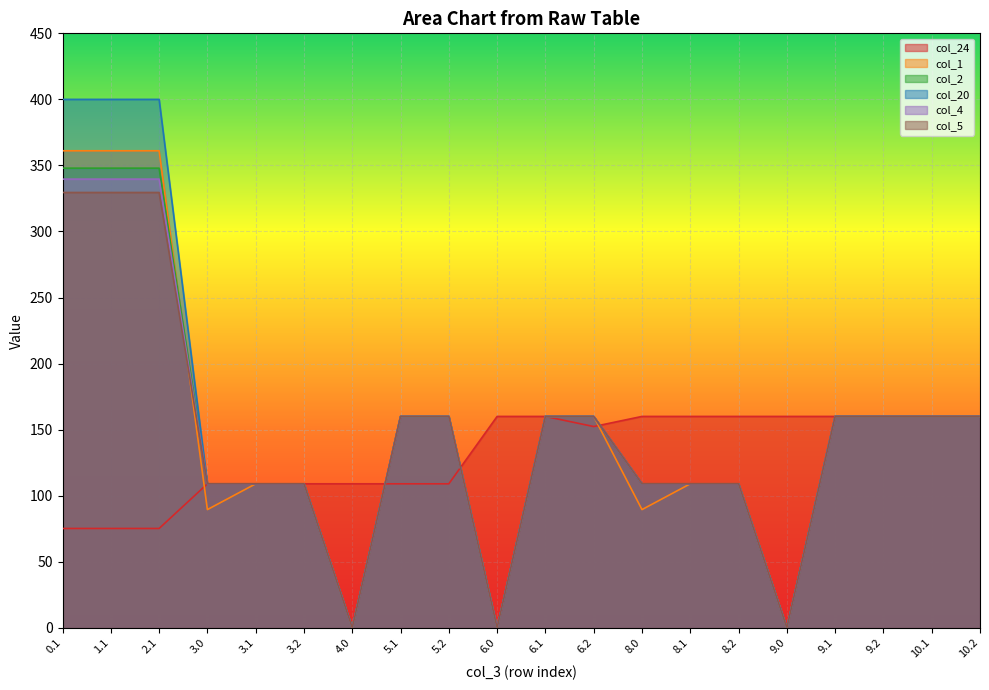

True or false: col_24 and col_1 cross at least once.

True